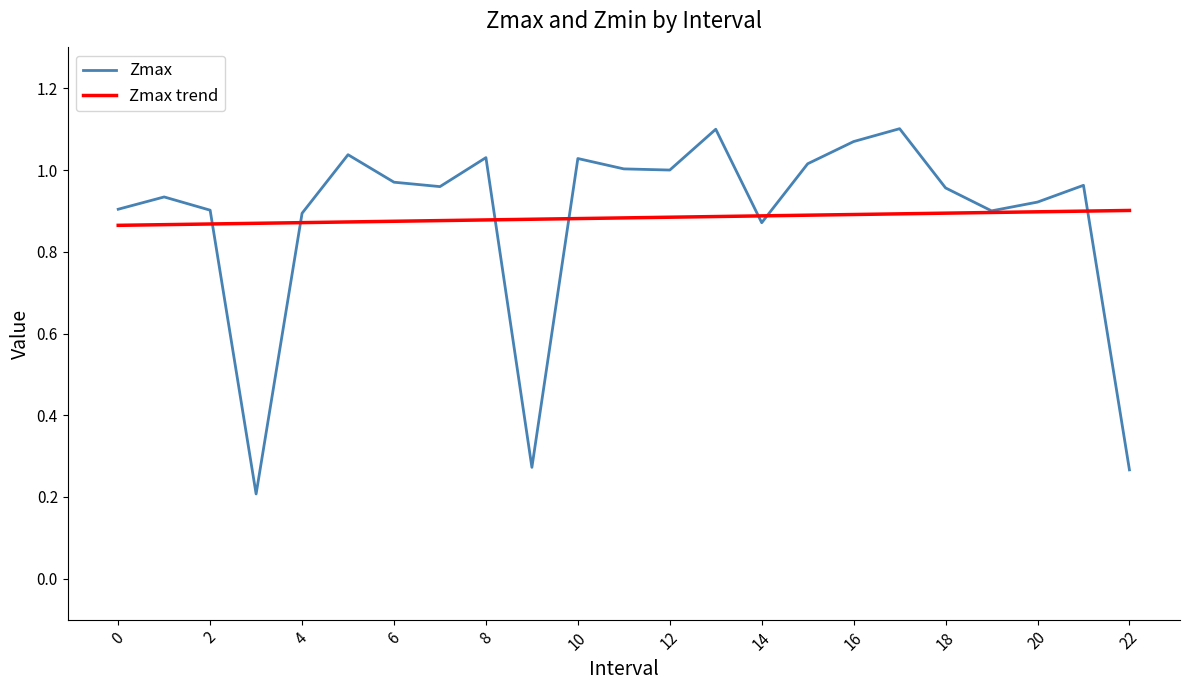

Which series has the widest spread of values?

Zmax